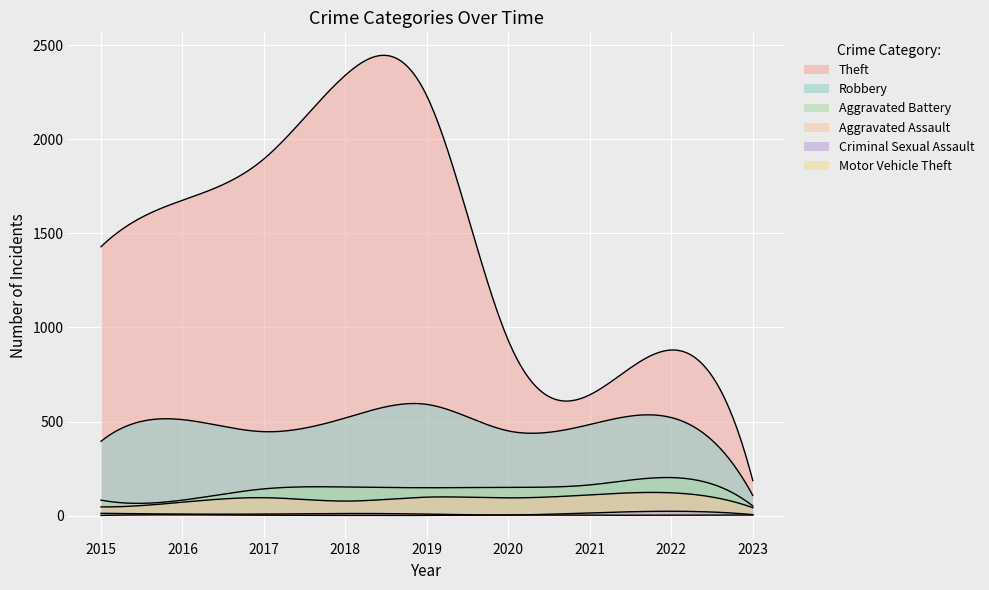

What are all the series names shown in the legend?

Theft, Robbery, Aggravated Battery, Aggravated Assault, Criminal Sexual Assault, Motor Vehicle Theft